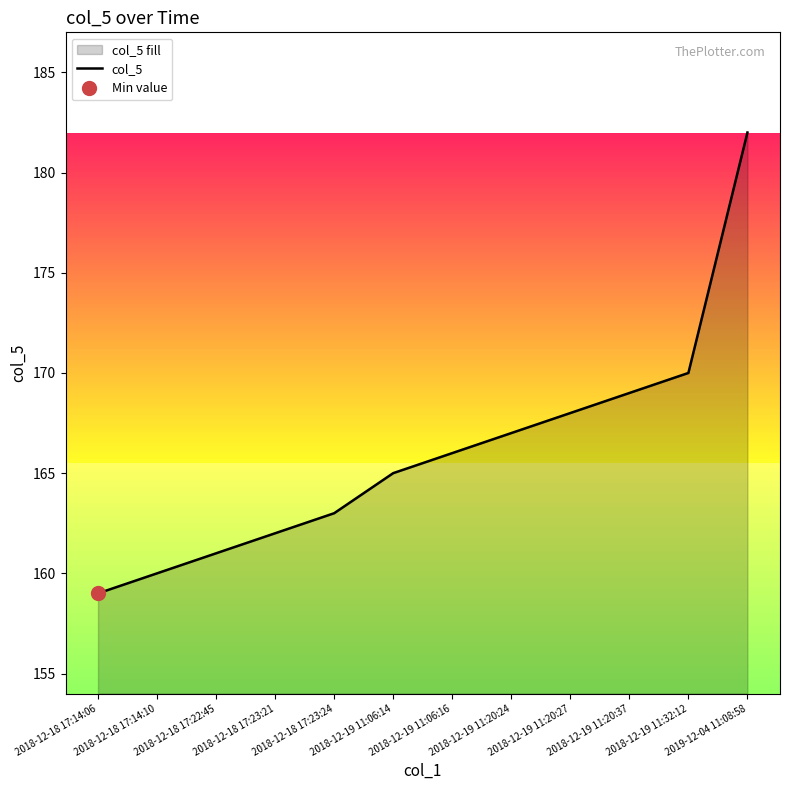

What is the greatest value displayed?

182